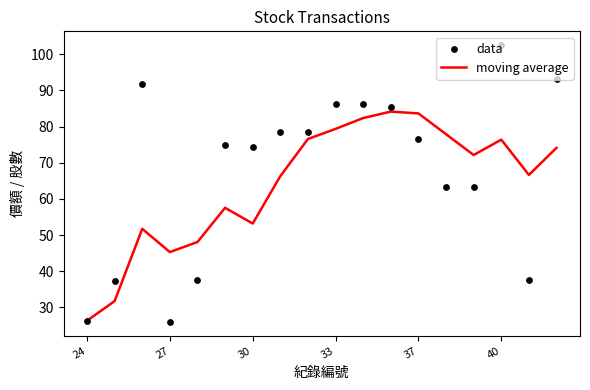

At how many categories does at least one series exceed 38?

16